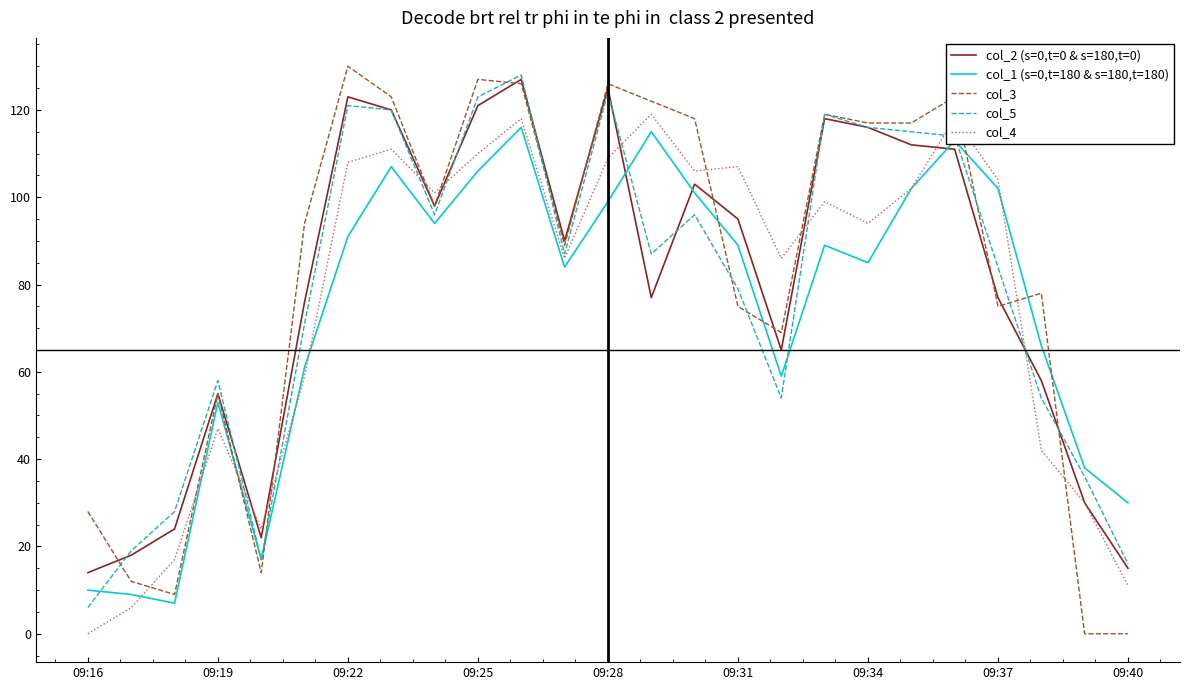

Which series has the largest range (max minus min)?

col_3